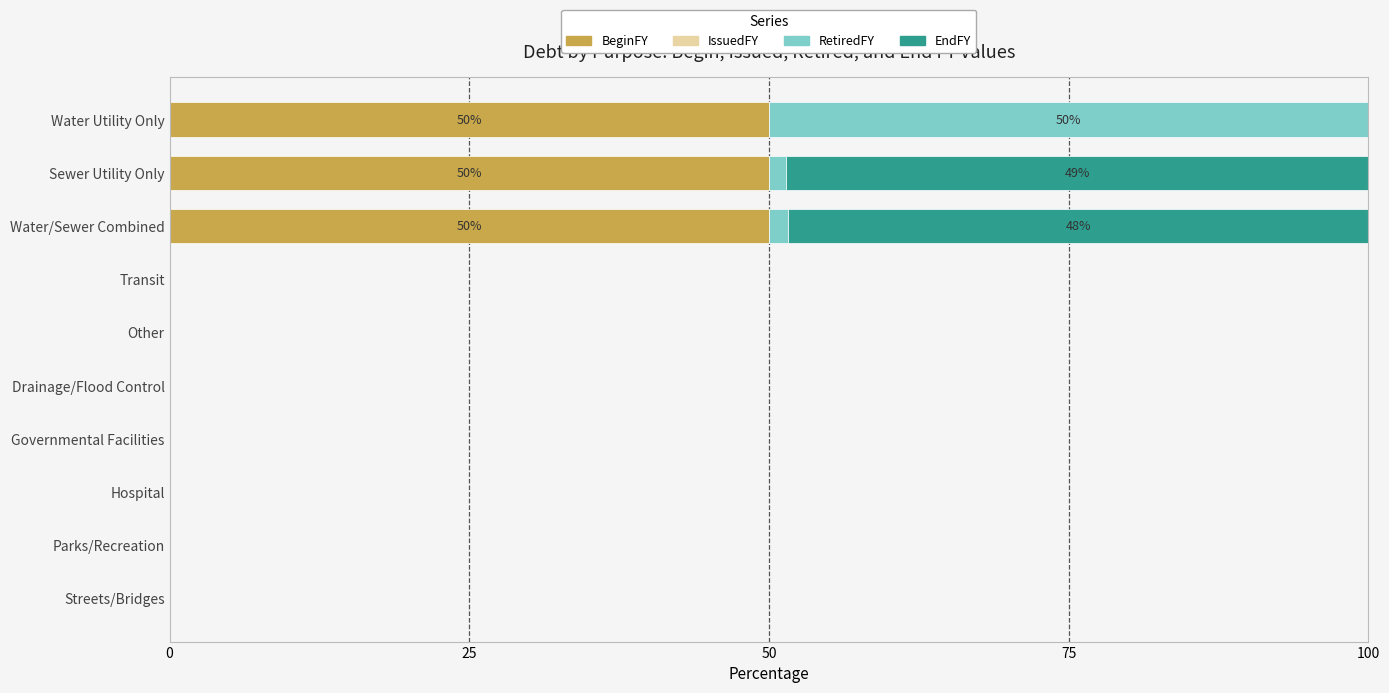

True or false: BeginFY has a value of 18.3 at Drainage/Flood Control.

False